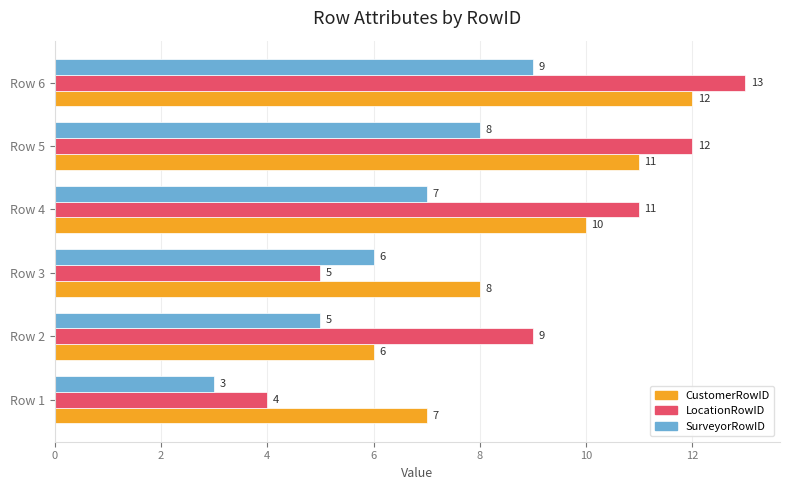

List the series in order of their peak value, highest first.

LocationRowID, CustomerRowID, SurveyorRowID